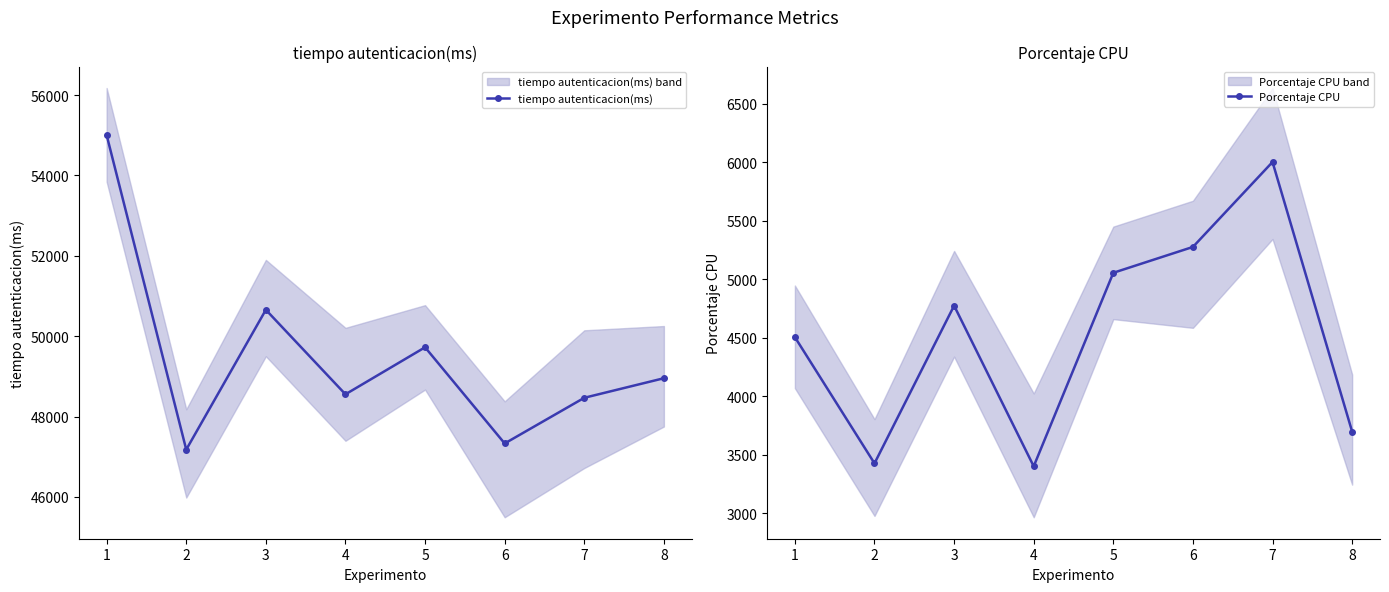

The value of tiempo autenticacion(ms) at 5 is 49723. True or false?

True